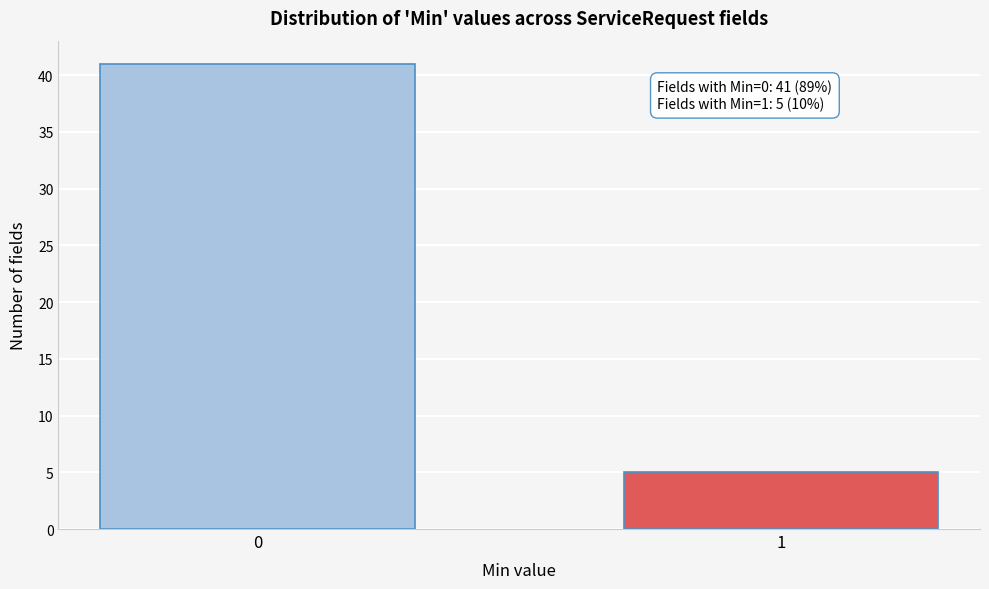

Reading left to right, transcribe all the data shown in this chart.

0=41	1=5